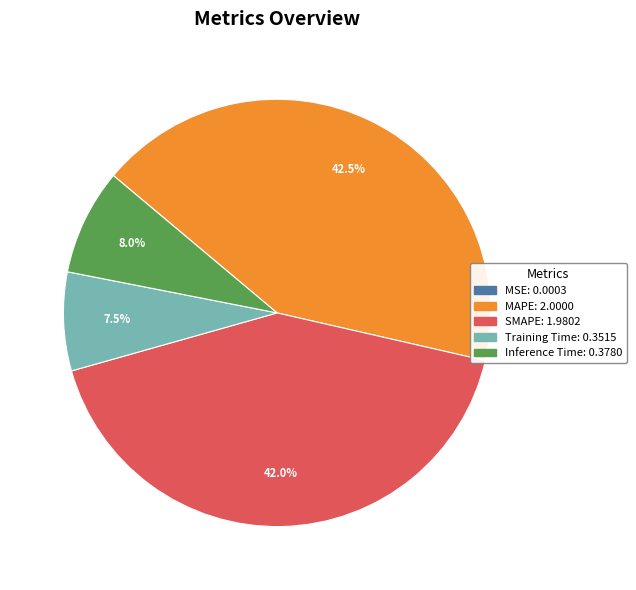

Does any single category account for the majority?

No